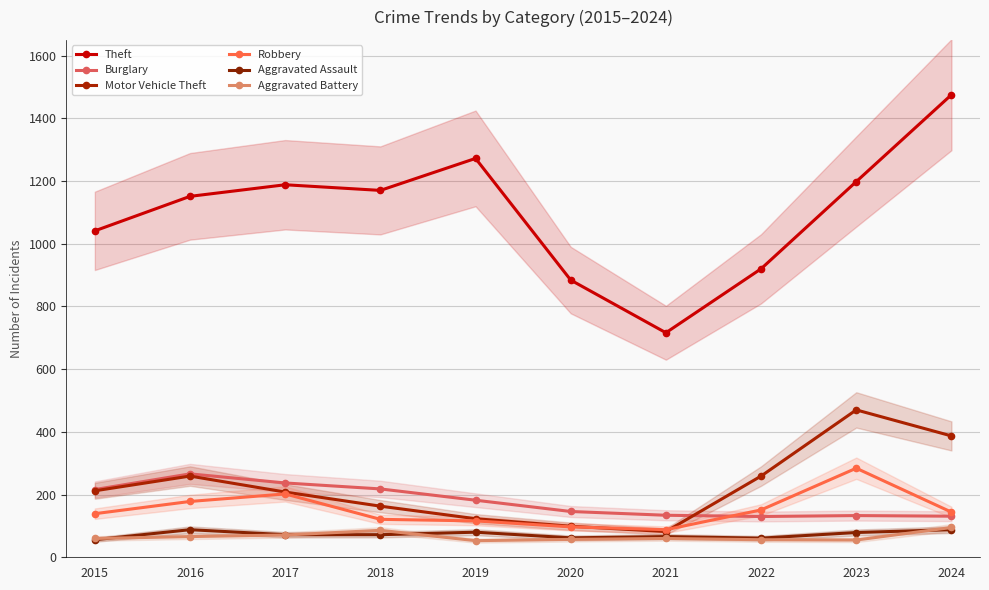

True or false: Aggravated Battery has more than 1 points higher than both neighbors.

True